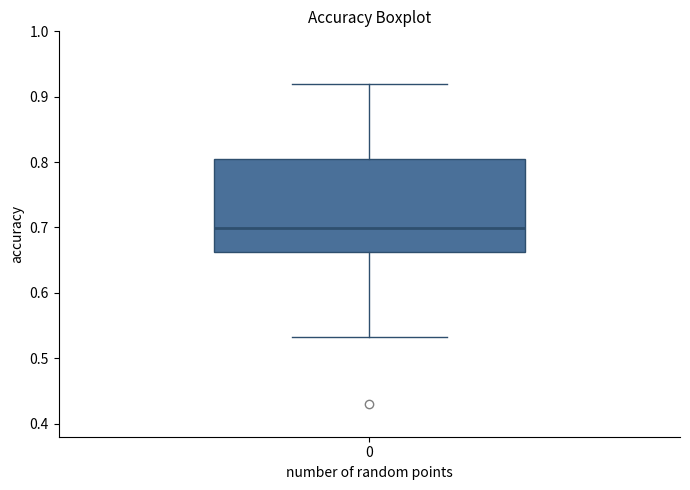

Transcribe this box plot: give where the median line is, the range the box spans, and where the two whiskers end, as read against the y-axis. The values are not printed on the chart, so give them approximately, as read against the axis.

median 0.70, box 0.66 to 0.80, whiskers 0.53 to 0.92